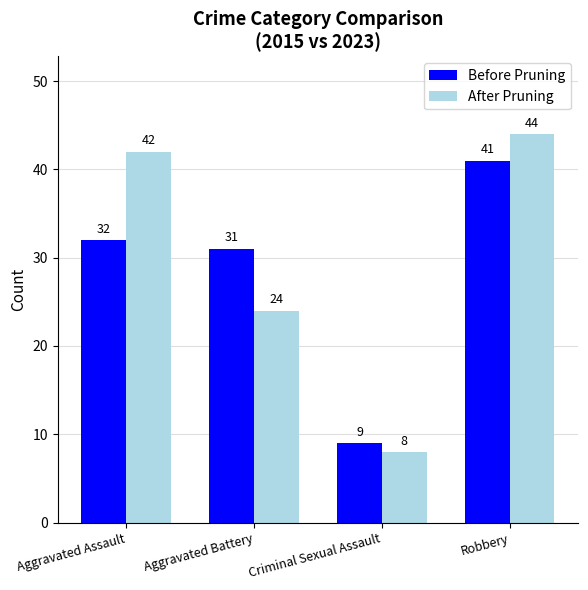

Reading right to left, transcribe all the data shown in this chart.

Before Pruning: Robbery=41	Criminal Sexual Assault=9	Aggravated Battery=31	Aggravated Assault=32
After Pruning: Robbery=44	Criminal Sexual Assault=8	Aggravated Battery=24	Aggravated Assault=42